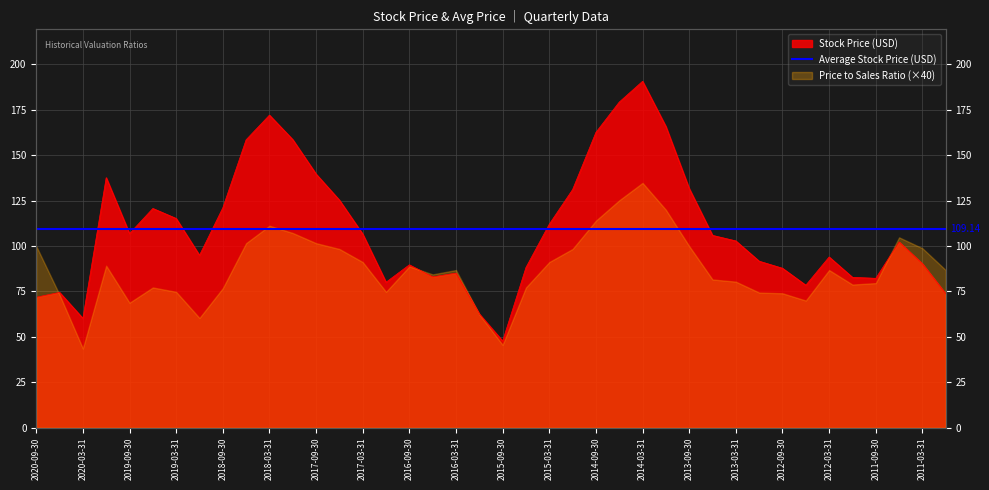

Which category has the lowest value across all series?

2015-09-30